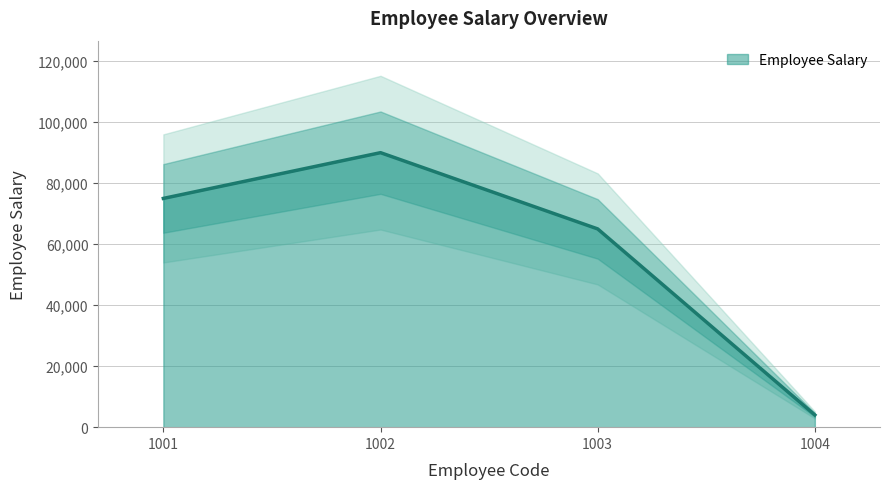

Where is the data nearest to the value 47000?

1003